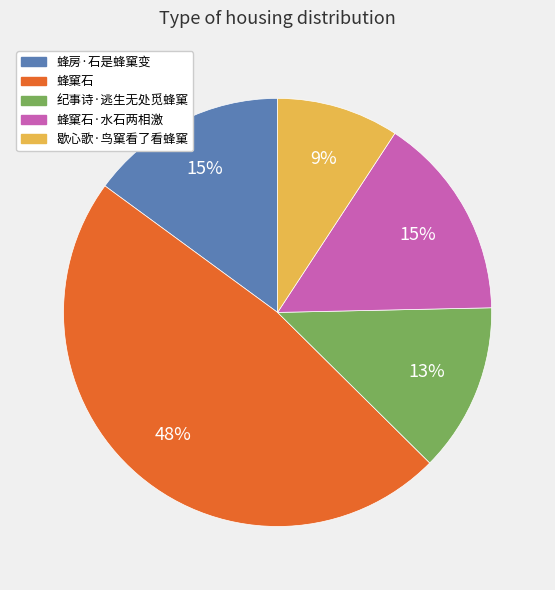

Is there a majority slice in this chart?

No